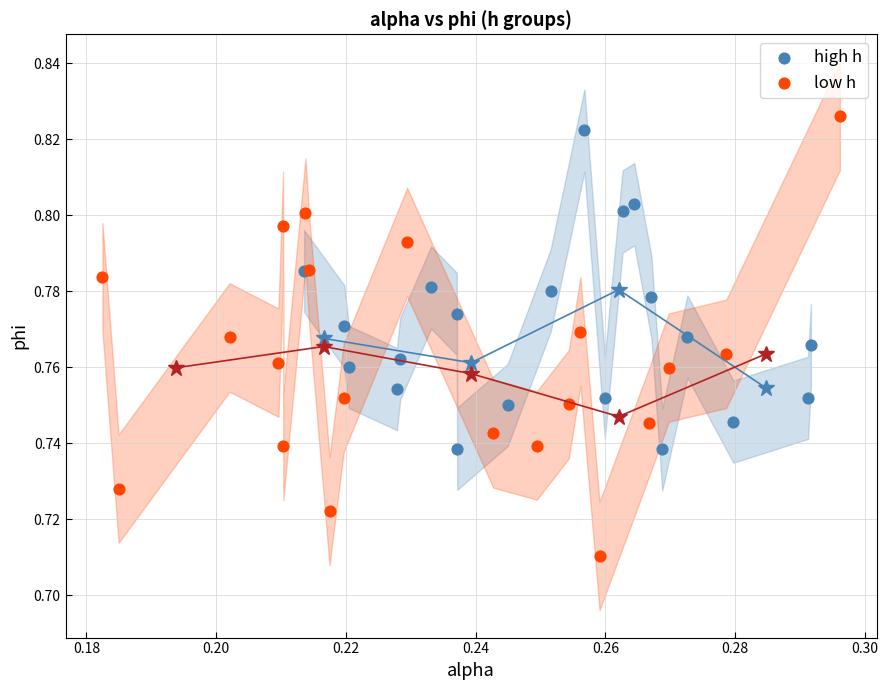

Which series has the widest spread of Y values?

low h